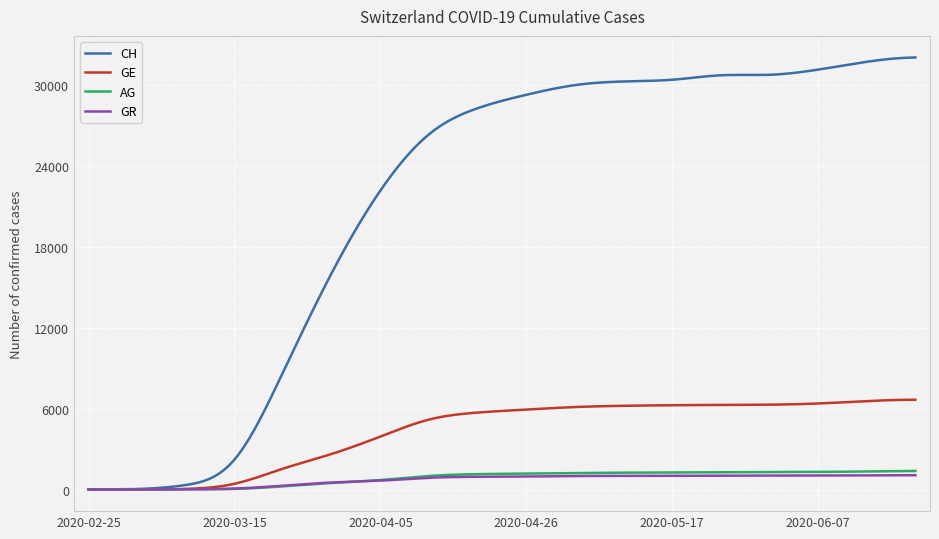

Which series has the largest range (max minus min)?

CH